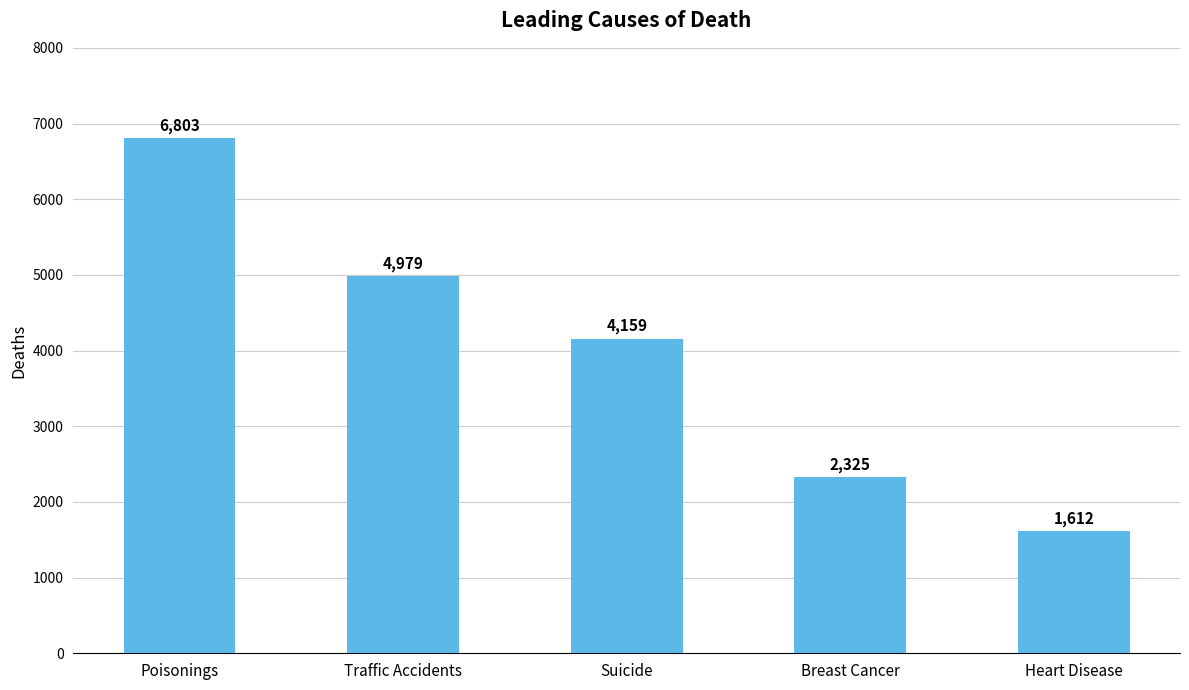

What is the average value?

3976